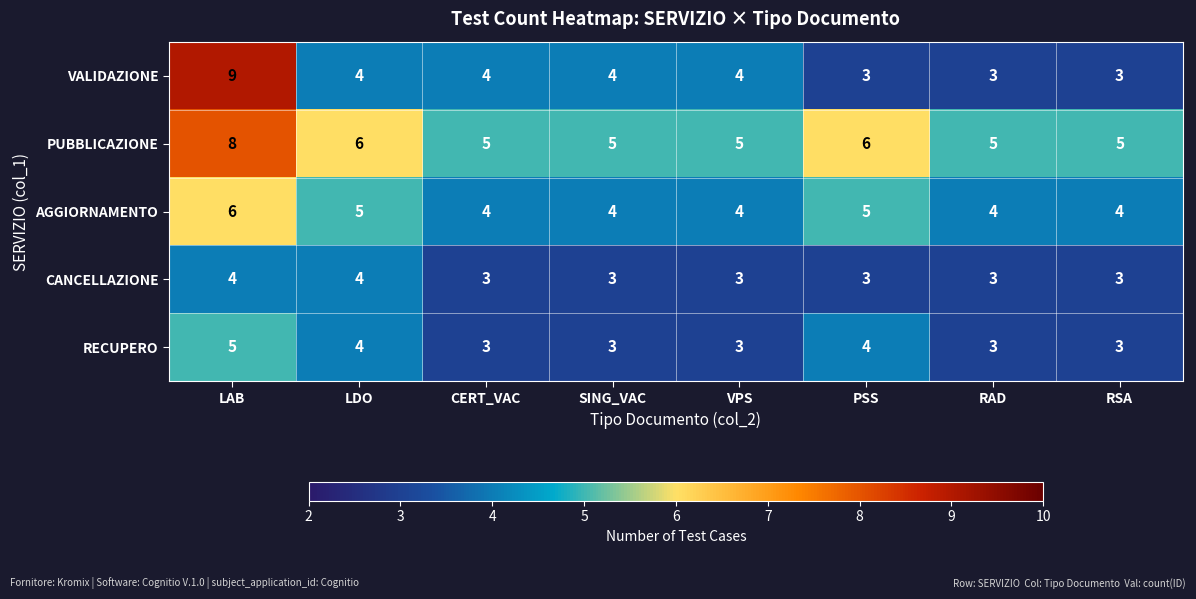

Count the AGGIORNAMENTO values in the range 4 to 5.

7